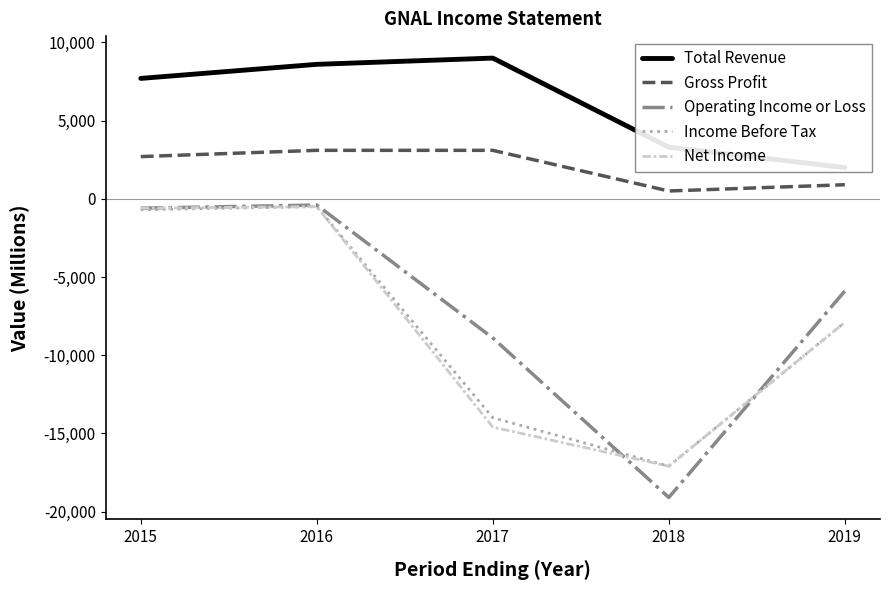

How many data points in Operating Income or Loss are less than -5900?

2